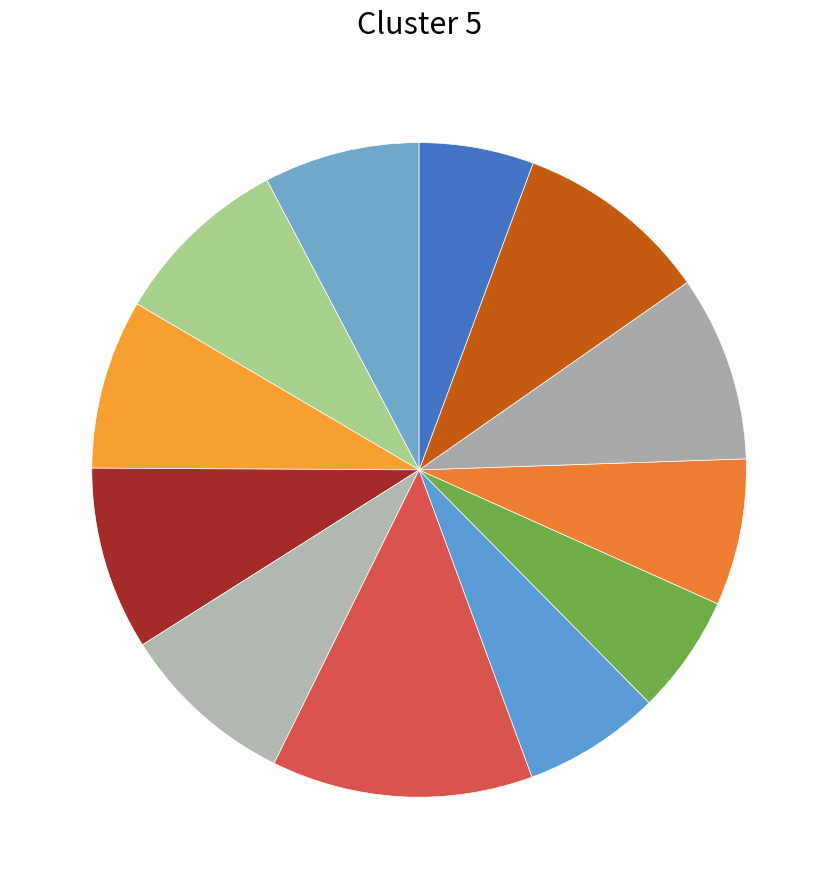

Does any single category account for the majority?

No